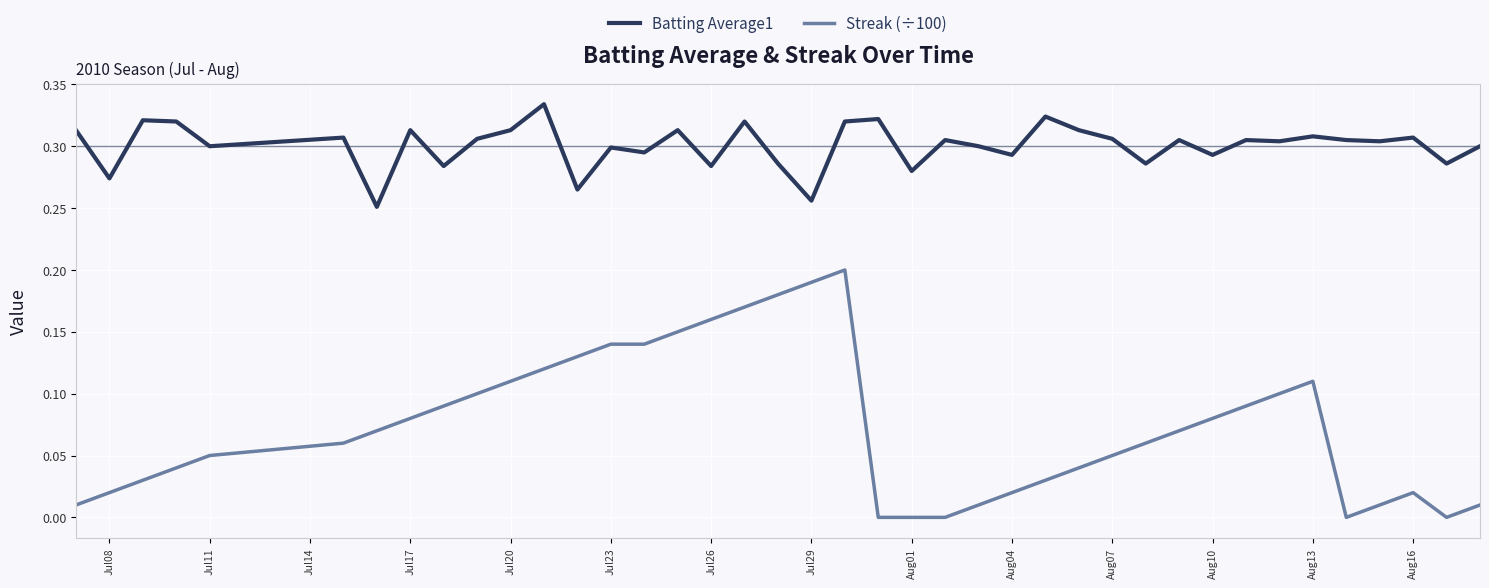

Which series has the largest total across all categories?

Batting Average1